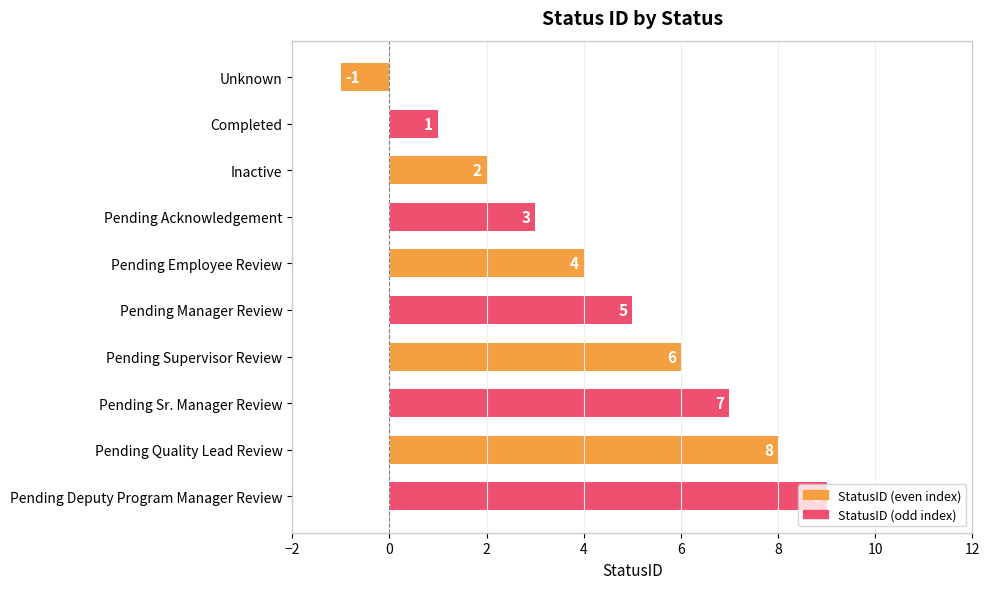

Rank the categories by value from lowest to highest.

Unknown, Completed, Inactive, Pending Acknowledgement, Pending Employee Review, Pending Manager Review, Pending Supervisor Review, Pending Sr. Manager Review, Pending Quality Lead Review, Pending Deputy Program Manager Review